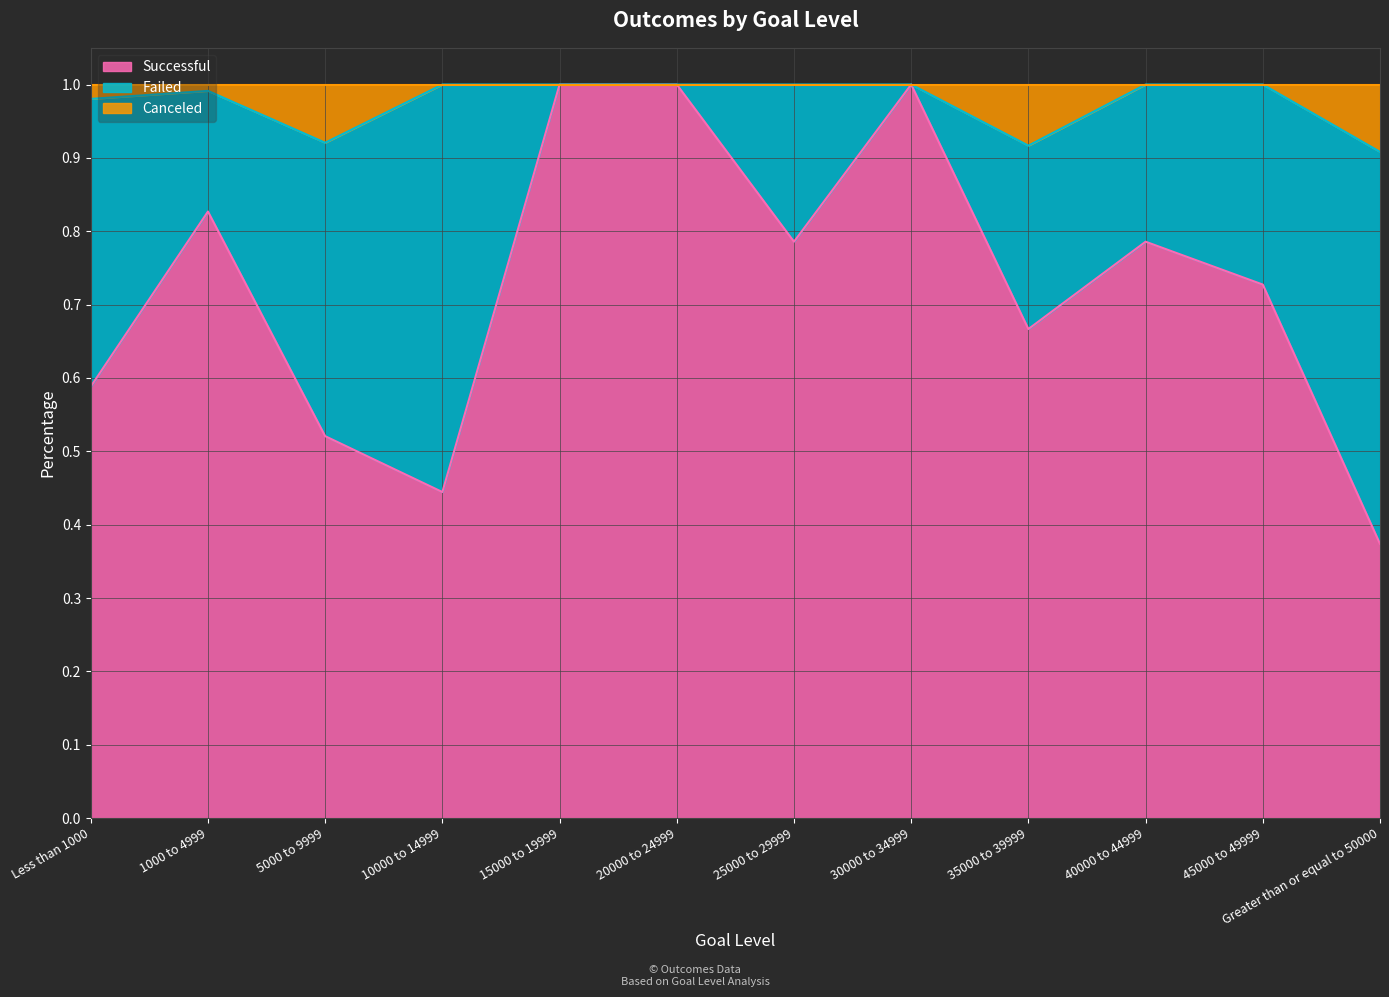

At which label does Successful reach its minimum?

Greater than or equal to 50000